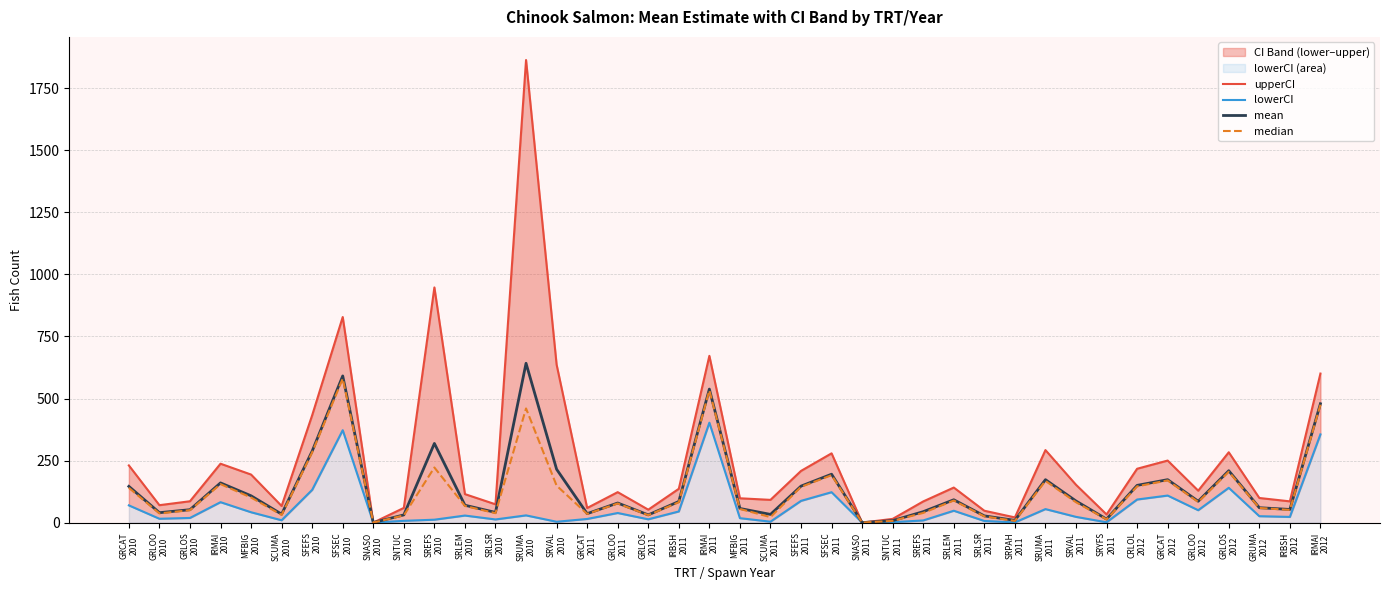

The mean series shows 36.0 at GRCAT
2011. True or false?

True